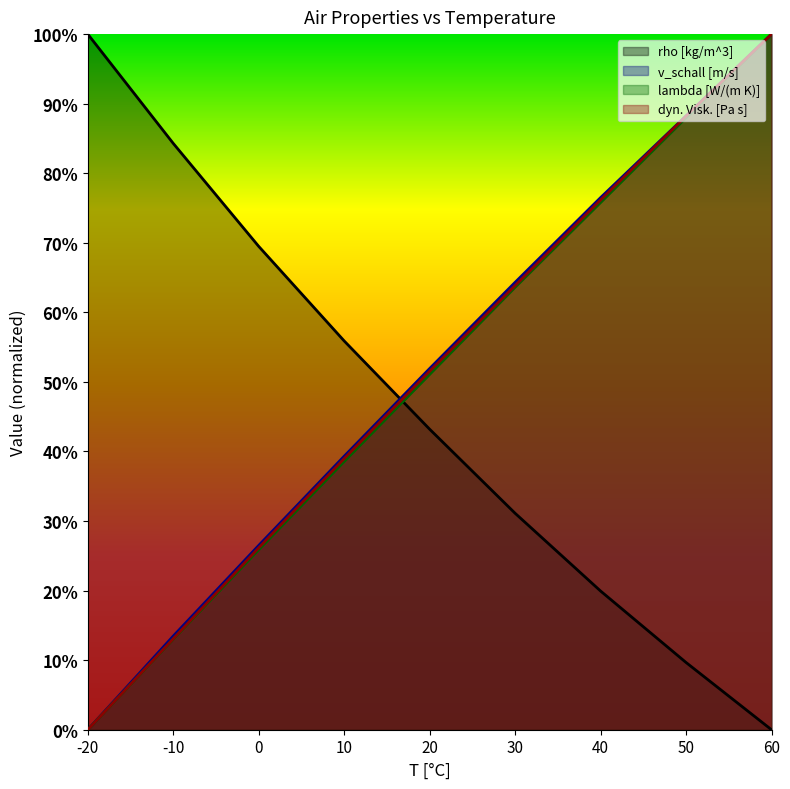

True or false: rho [kg/m^3] and v_schall [m/s] intersect in this chart.

True